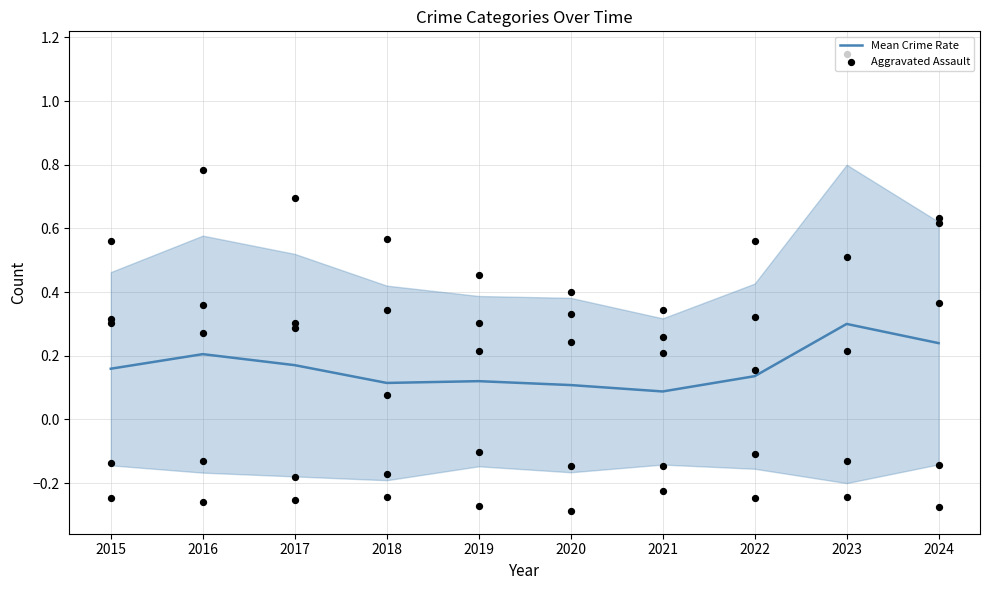

Which series has the largest total across all categories?

Aggravated Assault